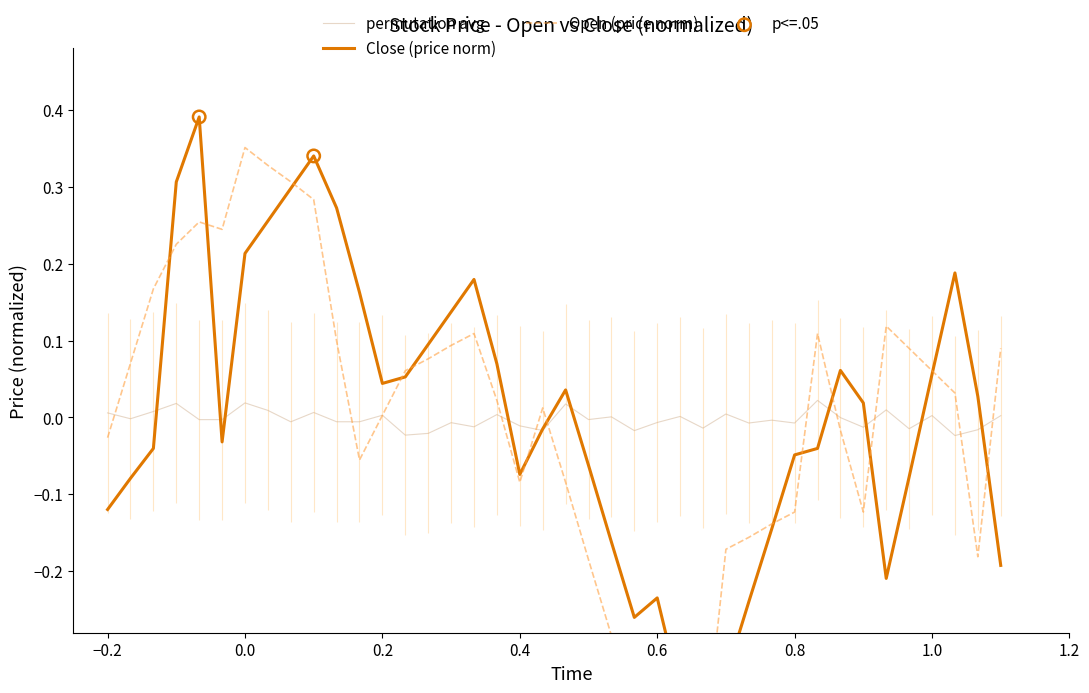

Which series contains the highest Y value?

Close